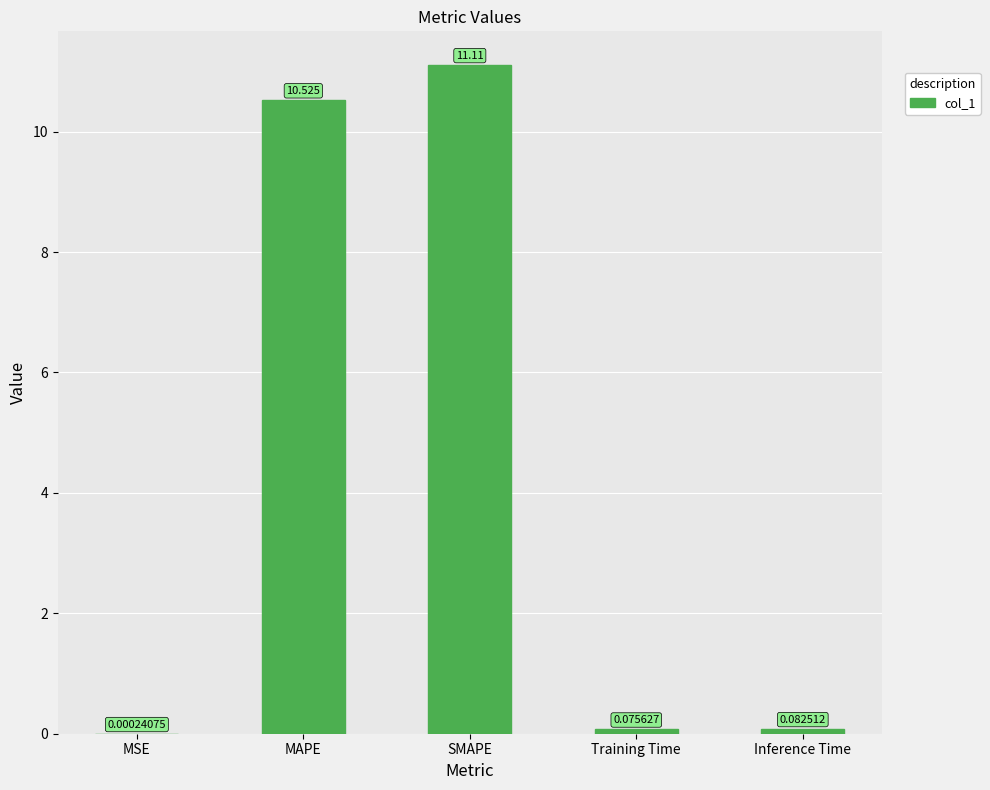

What is the greatest value displayed?

11.1